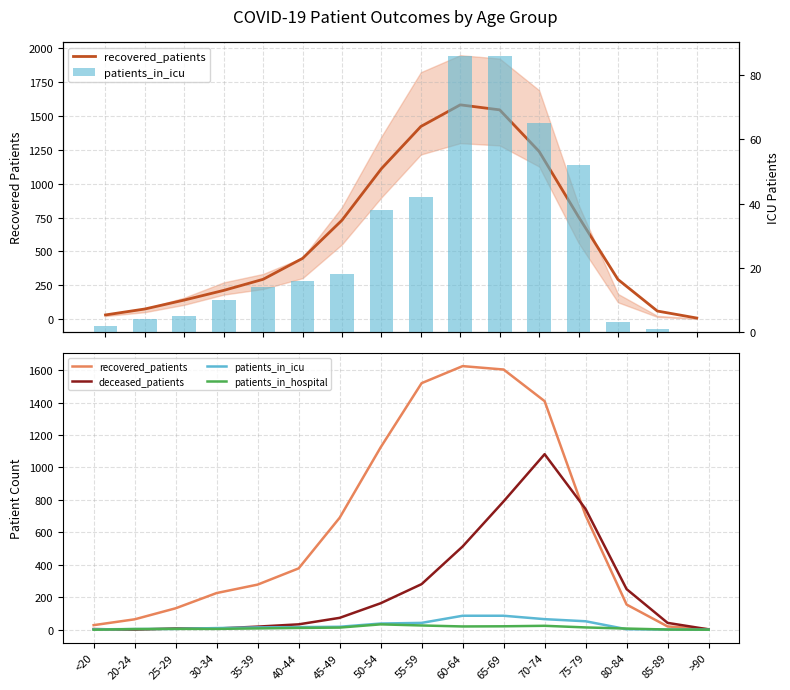

Between 35-39 and 85-89, which is larger?

35-39